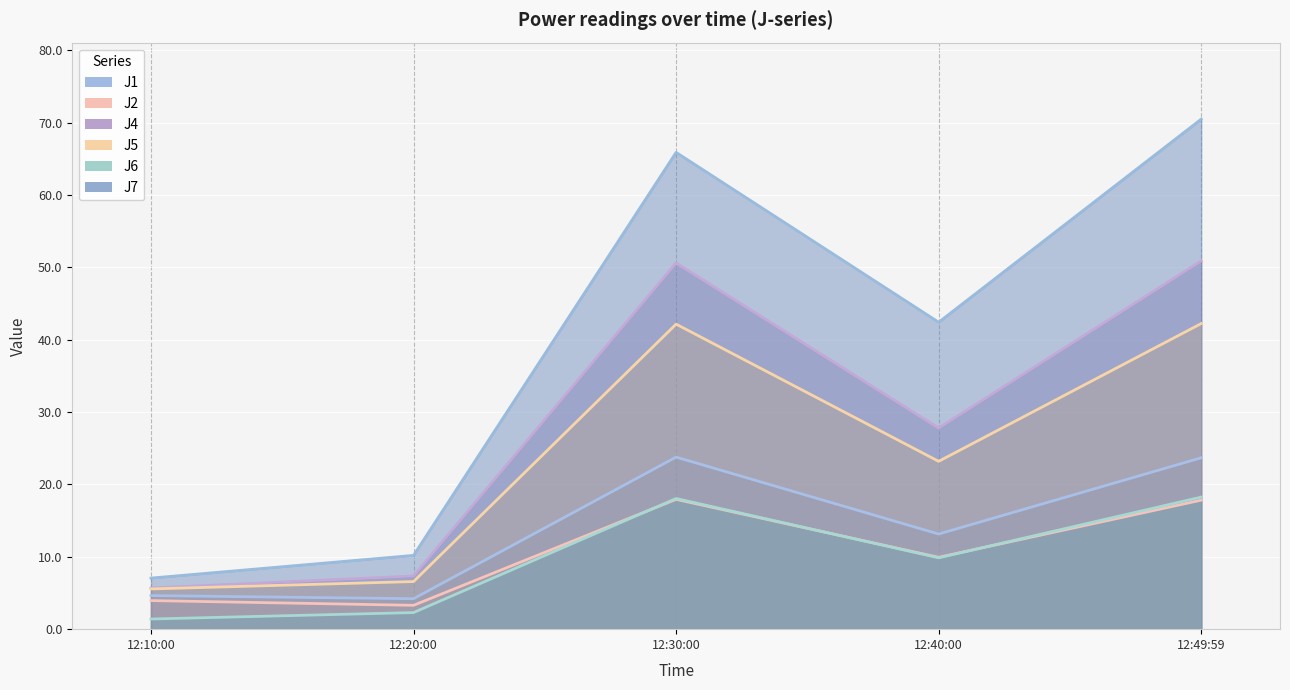

Where is the first local maximum for J4?

12:30:00